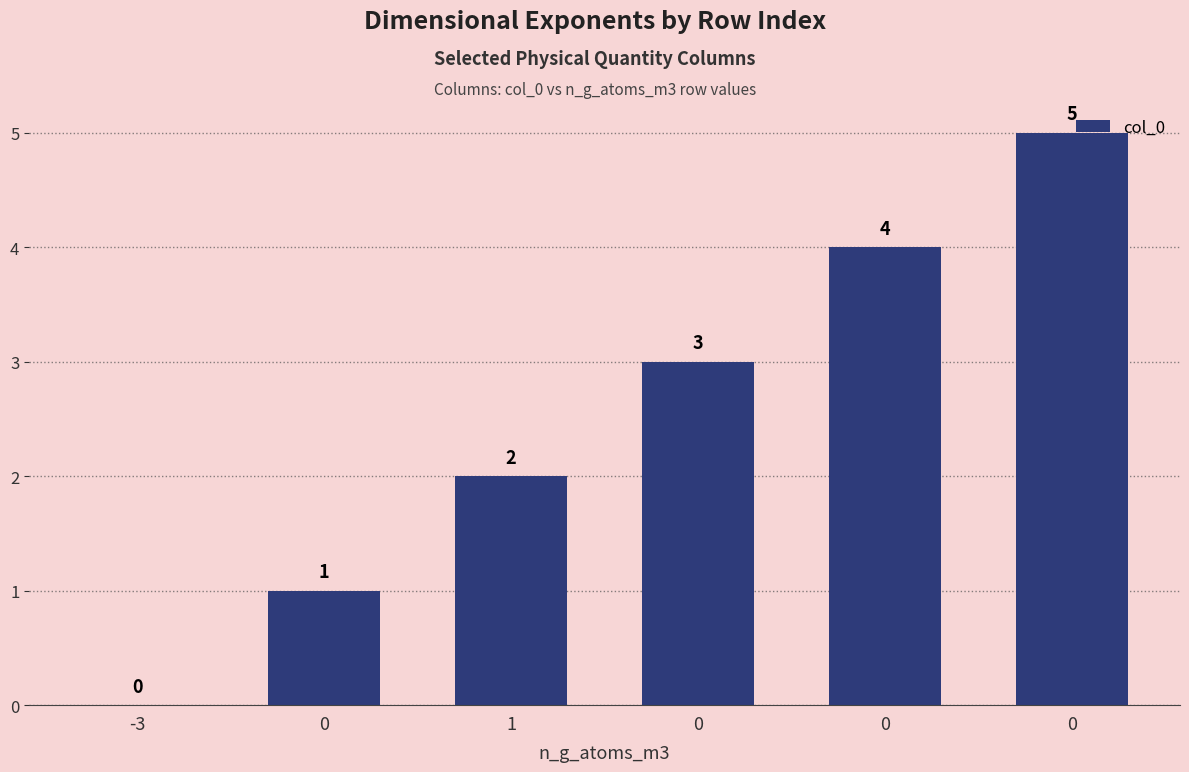

List the labels in order of value, smallest first.

-3, 0, 1, 0, 0, 0